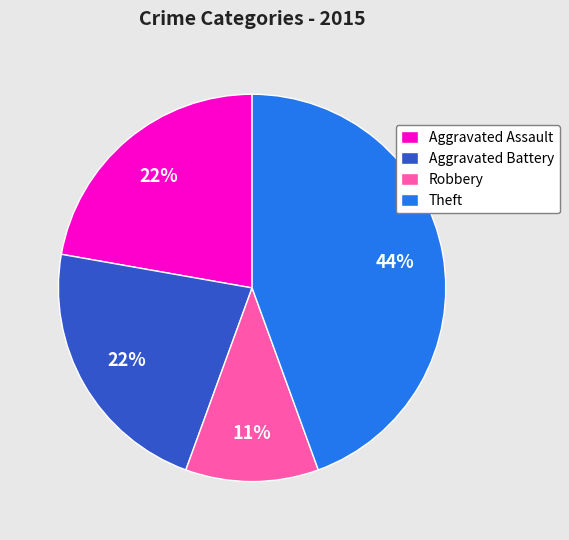

To the nearest percent, what is the difference between the largest and smallest slice percentages?

33%